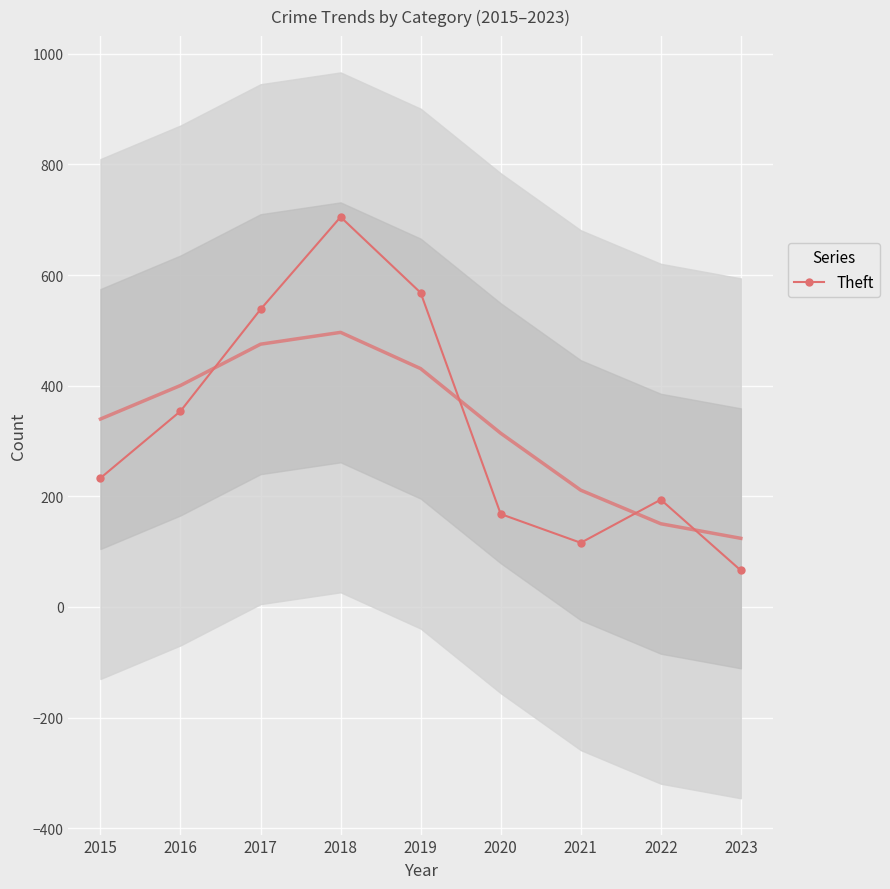

Where is the data nearest to the value 385?

2016